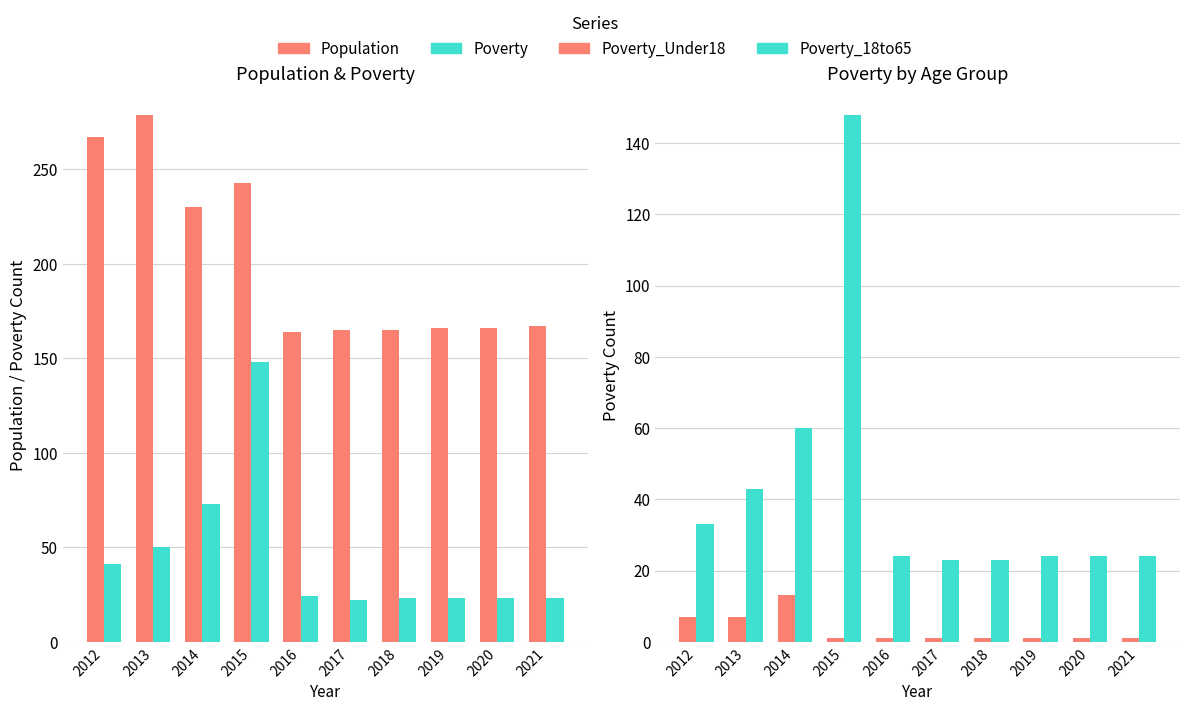

Where does the Population series first go above 167?

2012